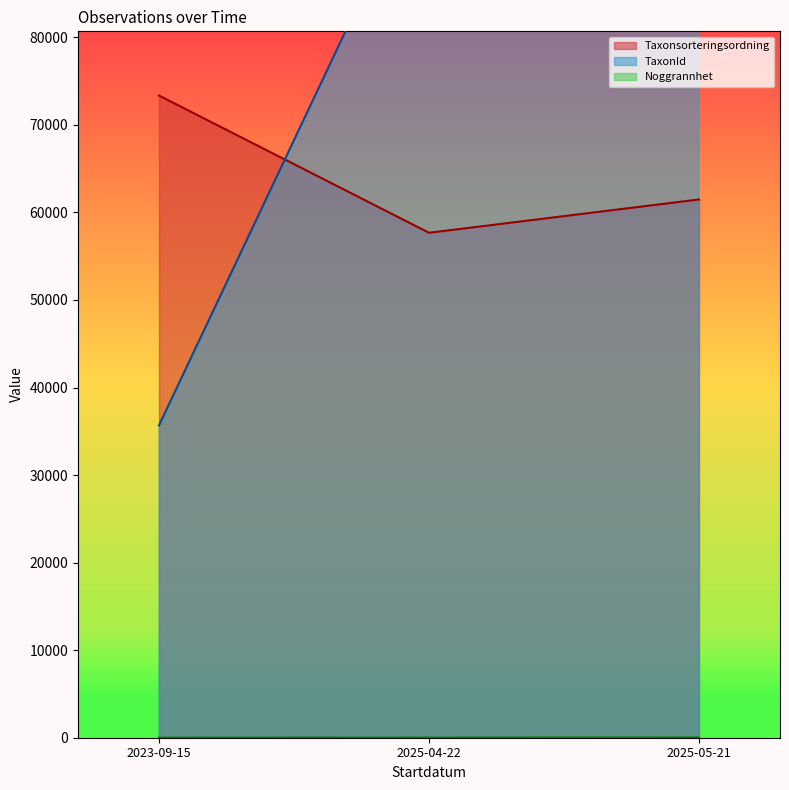

At which label does Taxonsorteringsordning reach its minimum?

2025-04-22